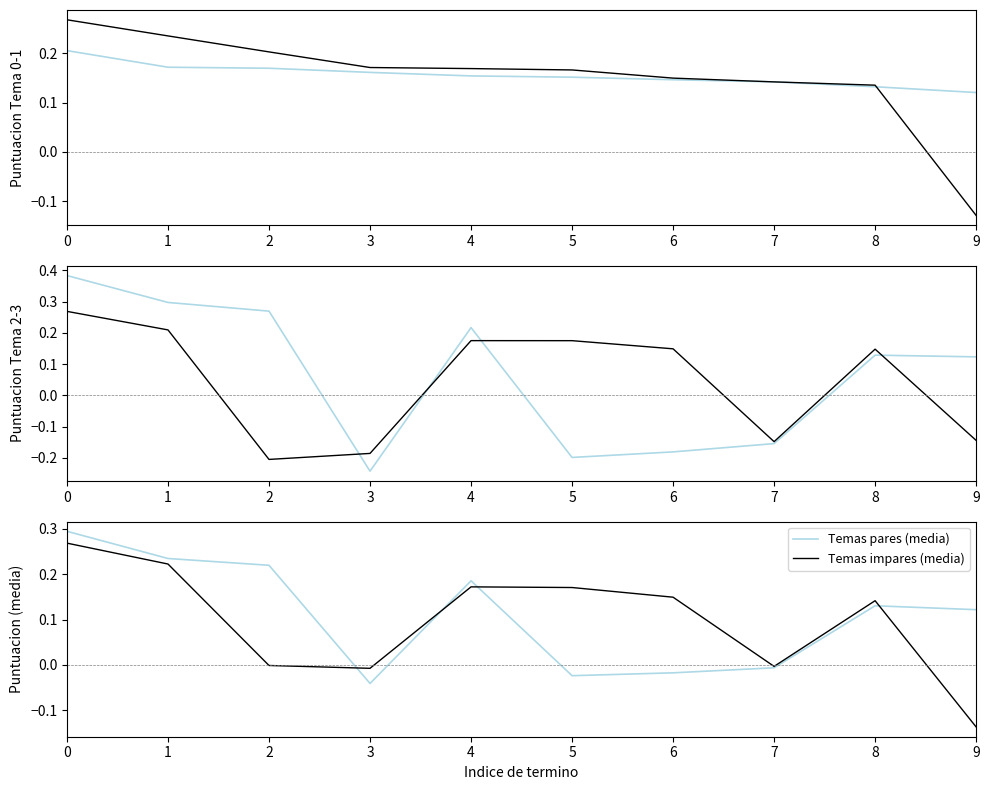

How many values in the Temas impares (media) series are below 0?

4